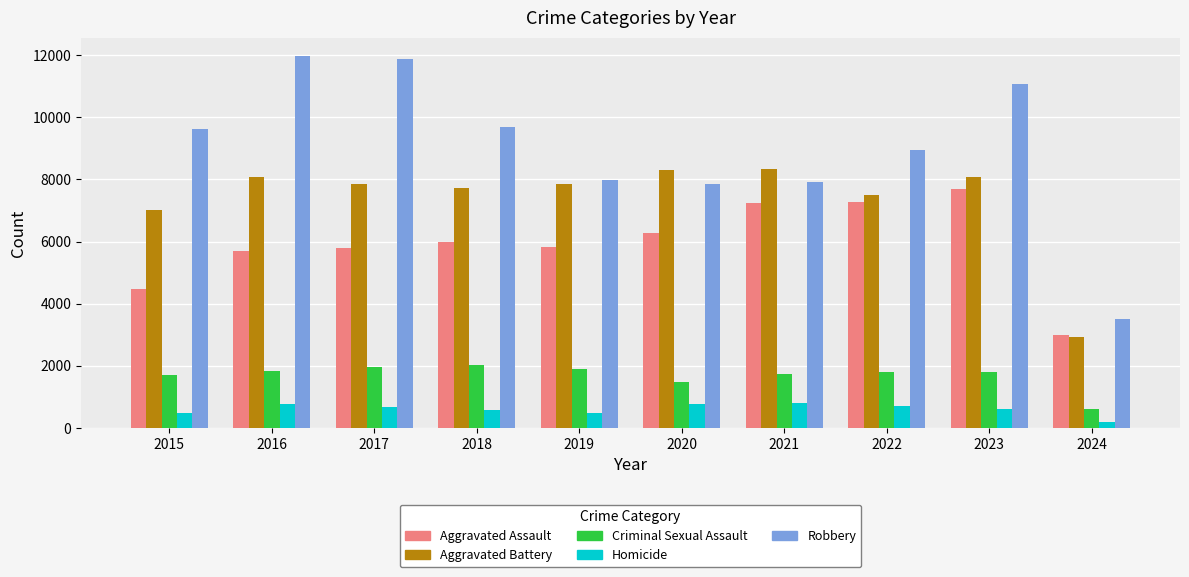

List the series in order of their peak value, highest first.

Robbery, Aggravated Battery, Aggravated Assault, Criminal Sexual Assault, Homicide